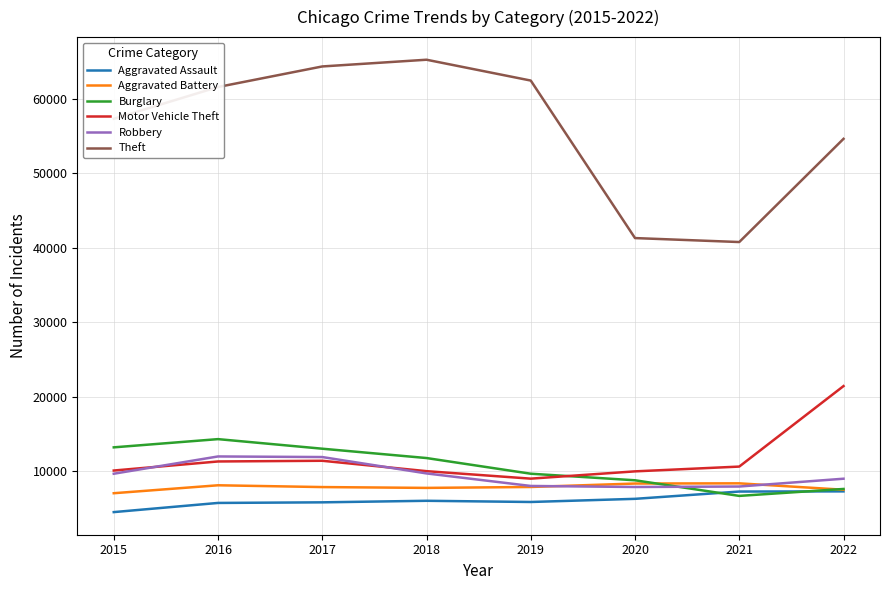

True or false: Robbery and Aggravated Assault cross at least once.

False